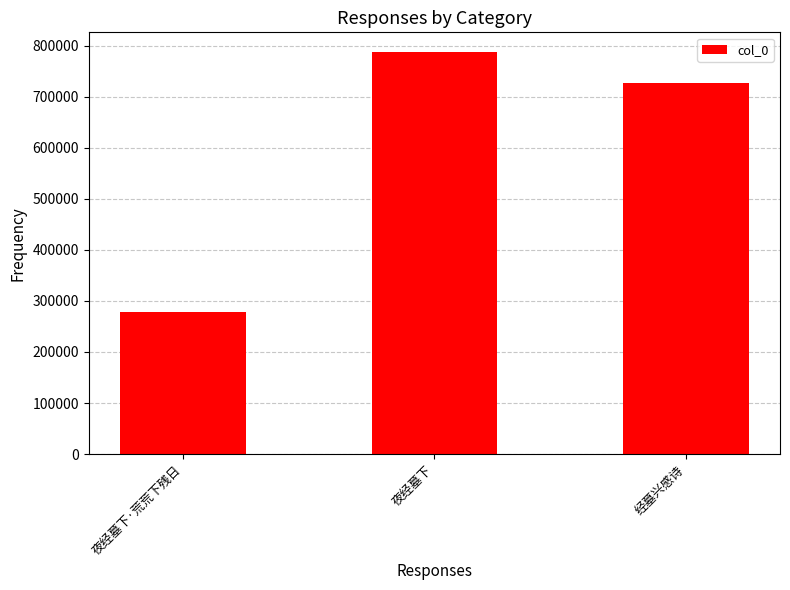

Count the values in the range 277783 to 787231.

3